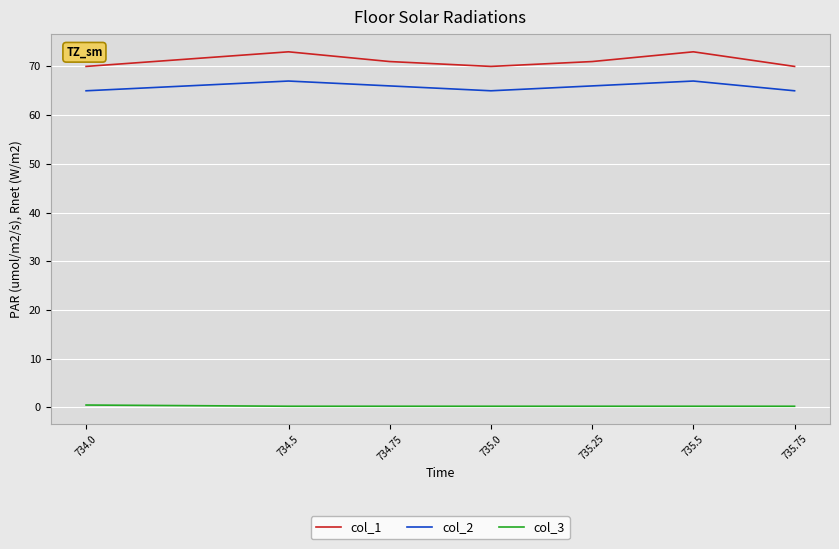

What is the highest value of the col_2 series?

67.0